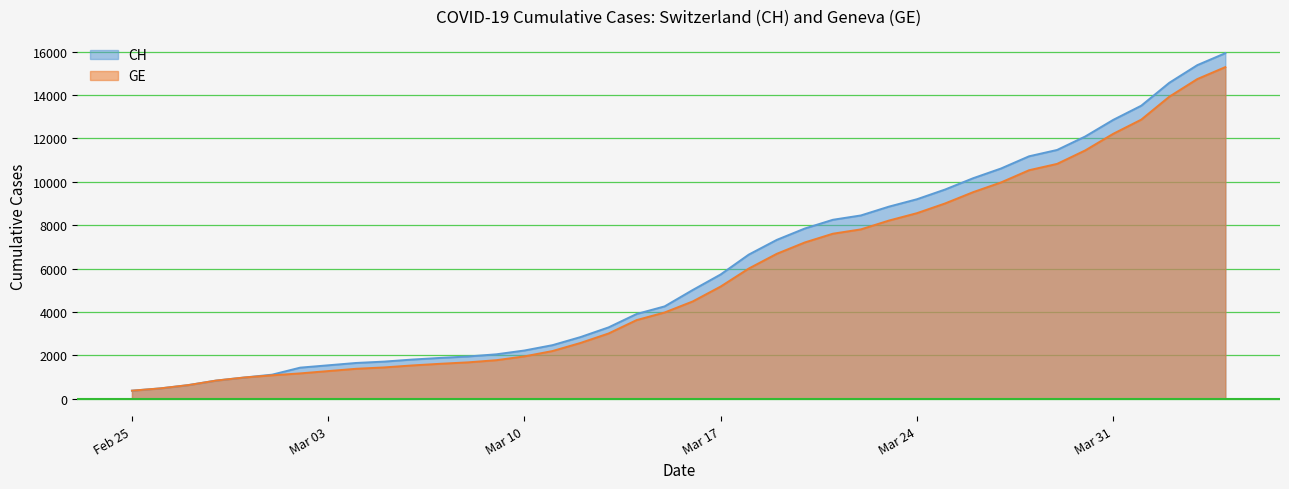

Which series has the largest range (max minus min)?

CH